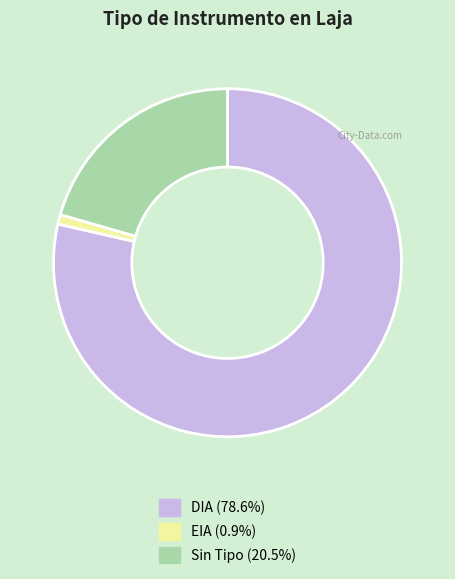

Does any single category account for the majority?

Yes